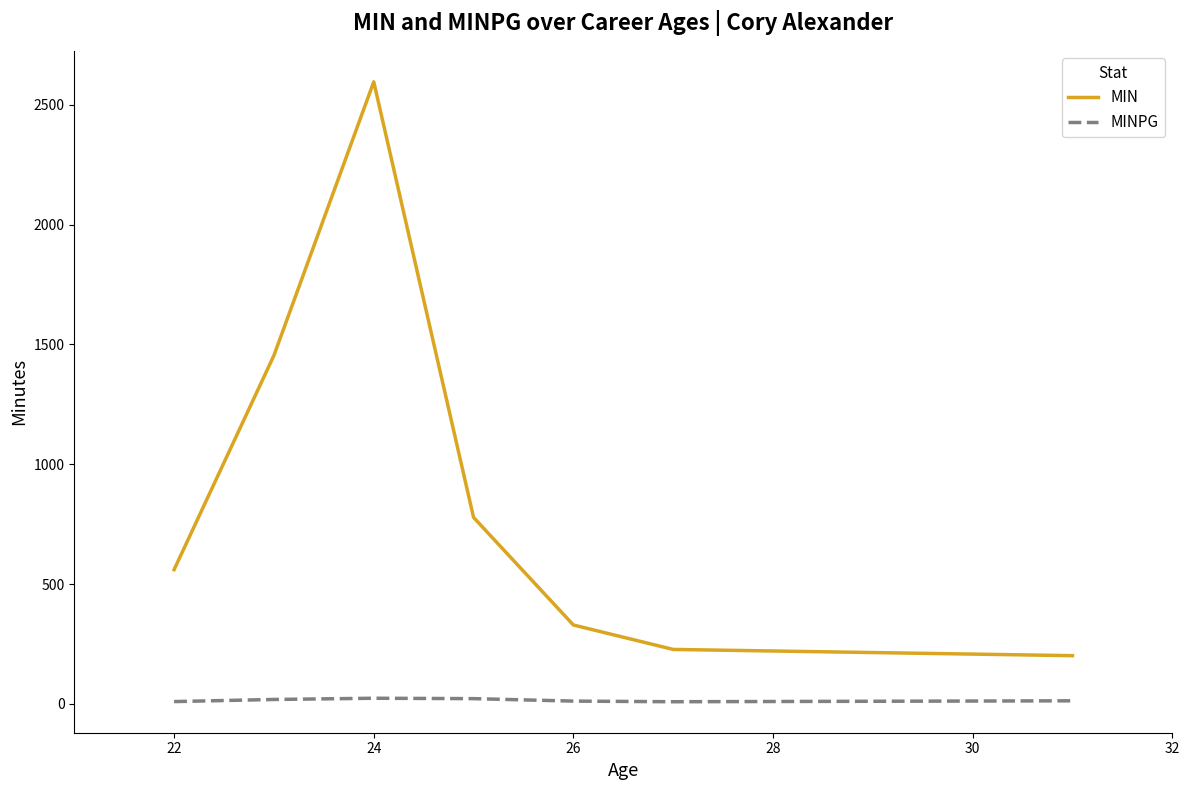

Which series has the largest range (max minus min)?

MIN